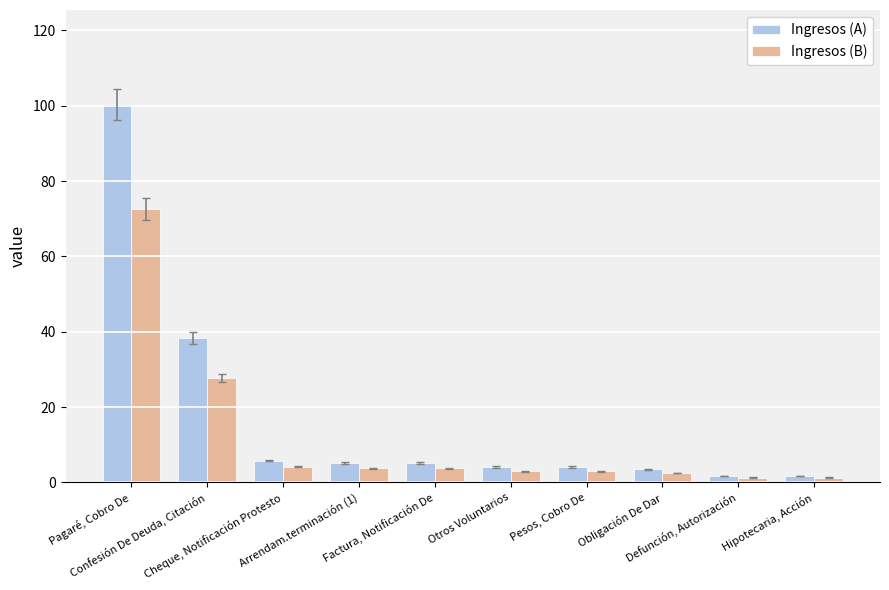

Which series has the largest range (max minus min)?

Ingresos (A)